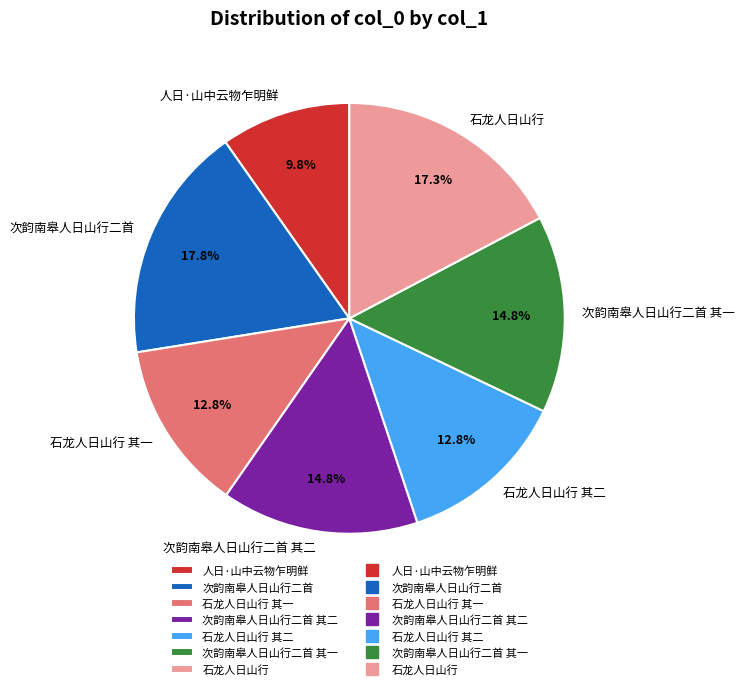

Do 石龙人日山行 and 次韵南皋人日山行二首 其一 together represent more than half of the pie?

No